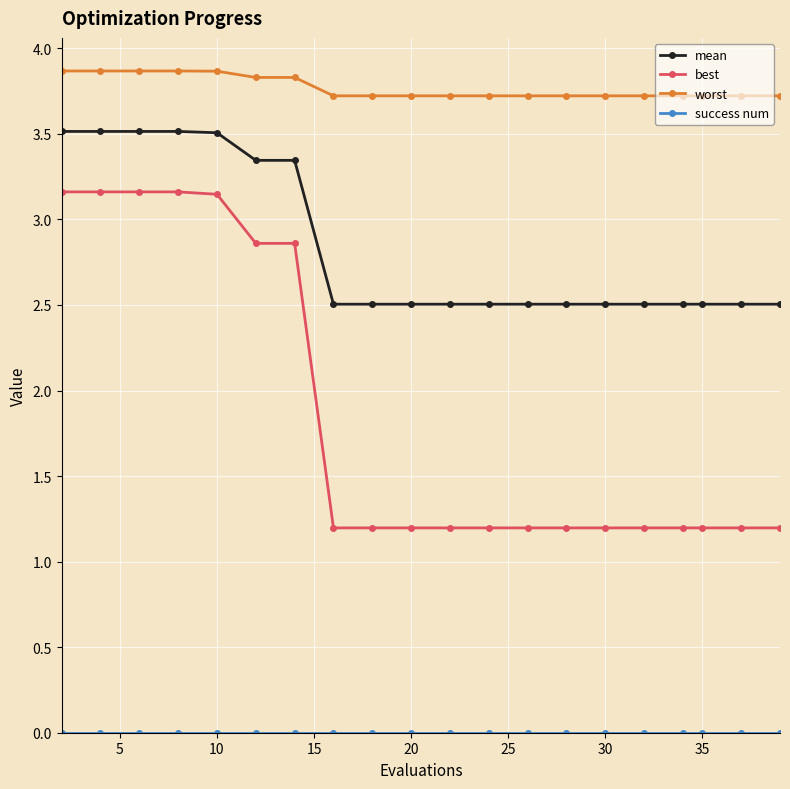

What is the sum of all worst values?

75.4